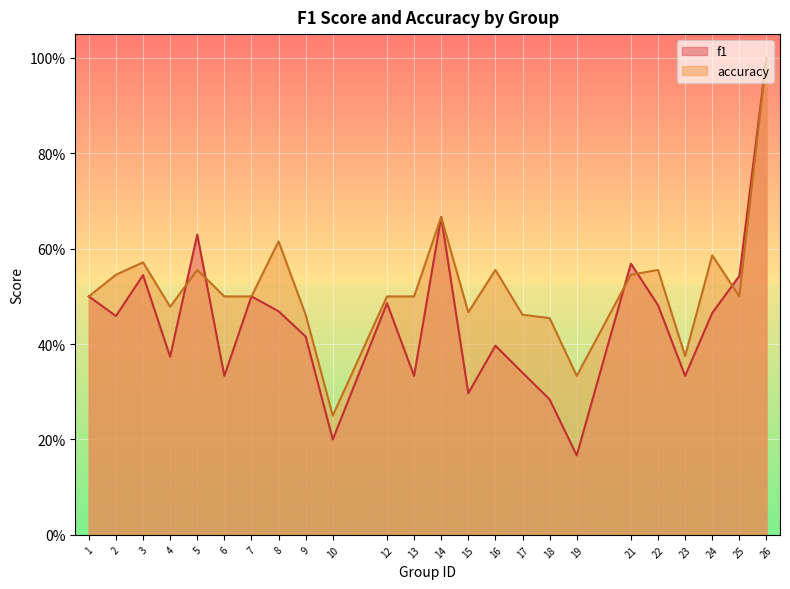

Rank the categories by accuracy value from highest to lowest.

26, 14, 8, 24, 3, 5, 16, 22, 2, 21, 1, 6, 7, 12, 13, 25, 4, 15, 9, 17, 18, 23, 19, 10